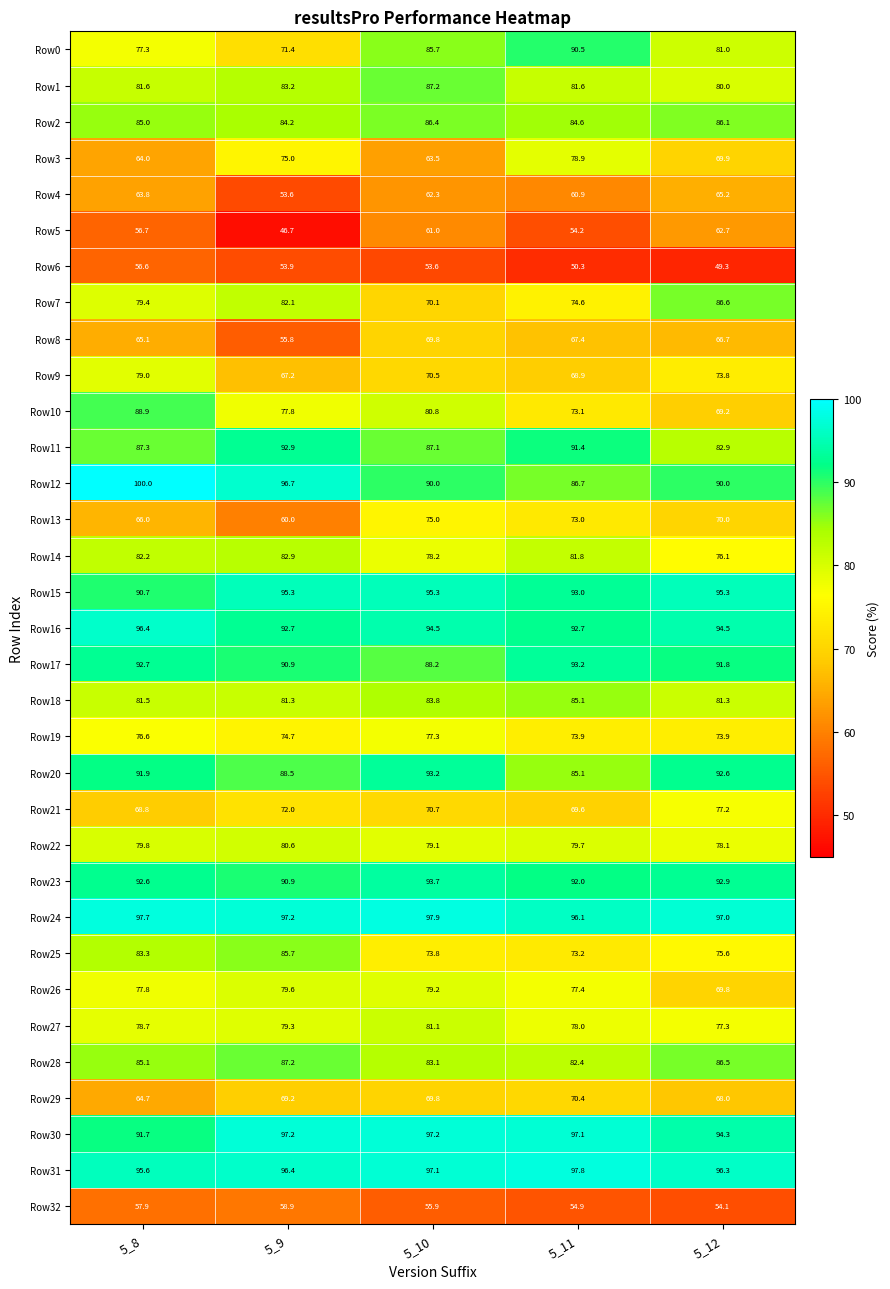

Is it true that Row31 equals 96.4 at 5_9?

True